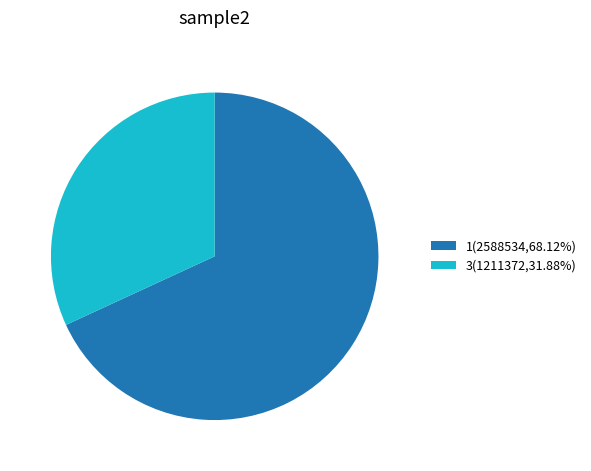

How many segments does this pie chart have?

2